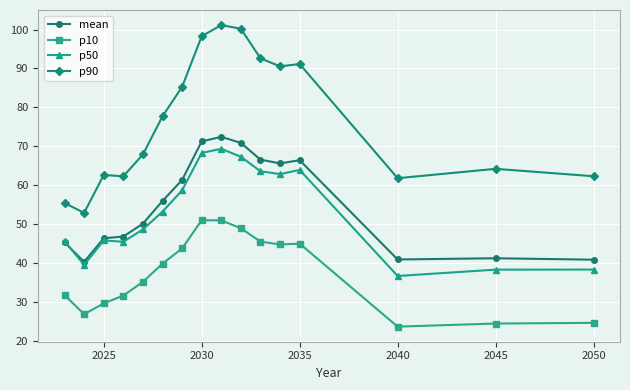

What are all the series names shown in the legend?

mean, p10, p50, p90